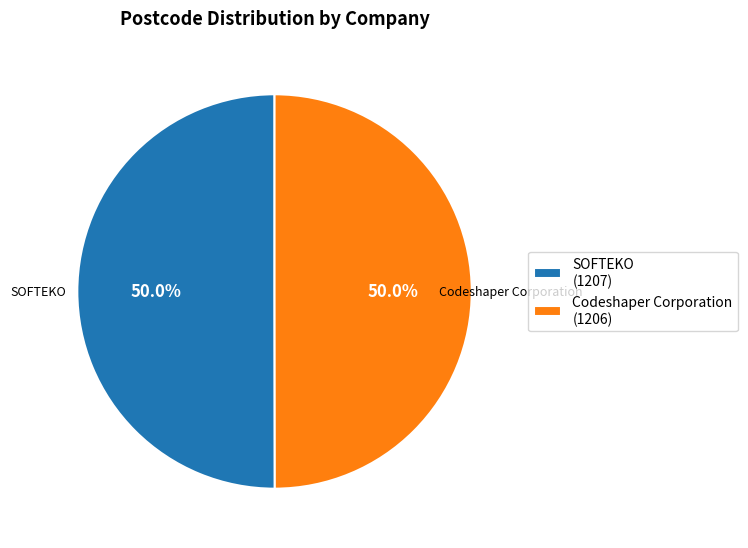

Is it true that Codeshaper Corporation is 50% of the pie?

True